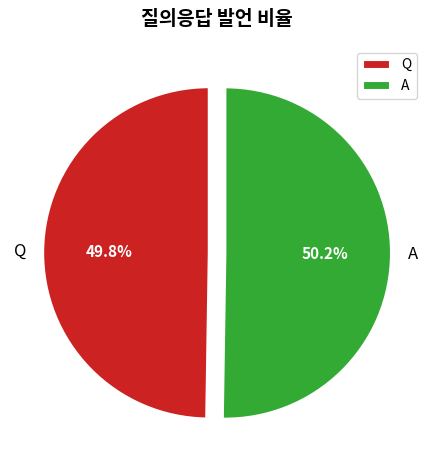

What percentage do Q and A together represent?

100.0%